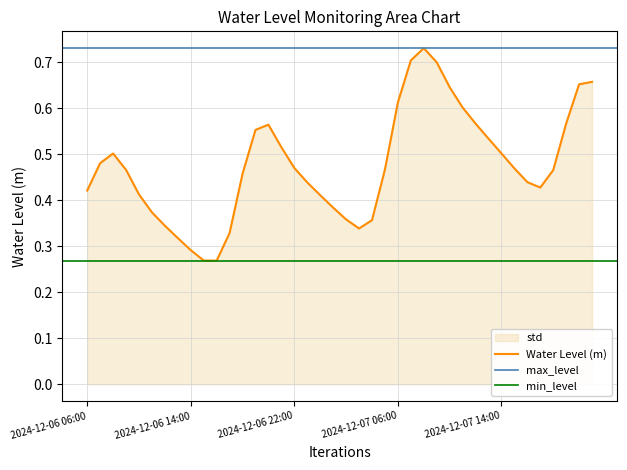

The chart shows a value of 0.3 at 2024-12-06 15:00. True or false?

True